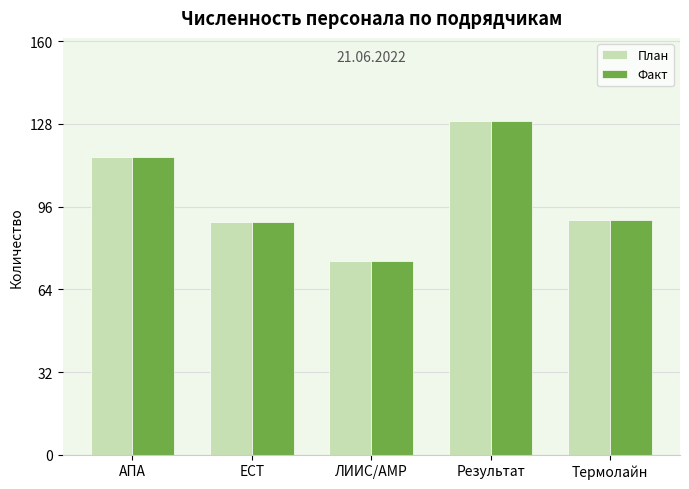

How many bars are there in each group?

2